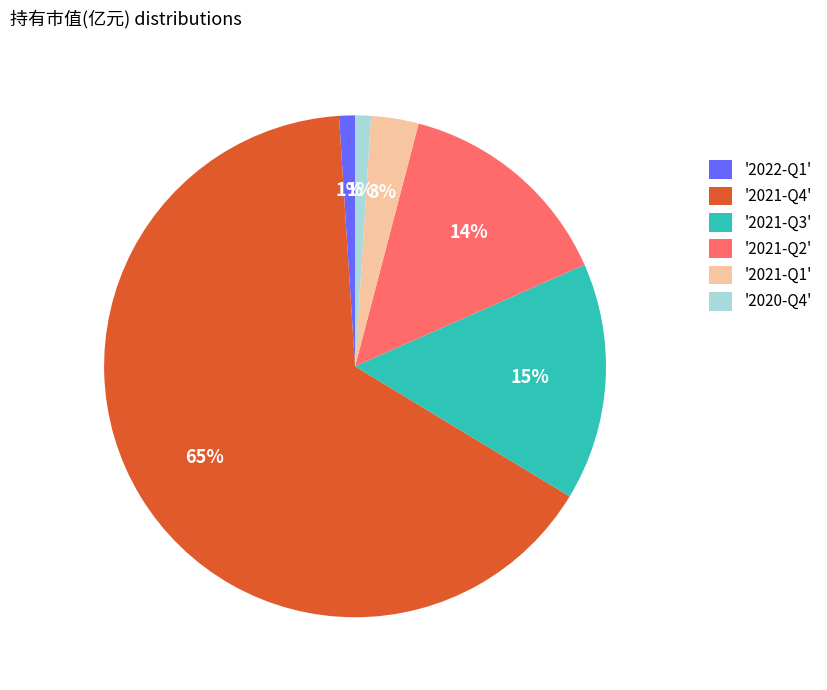

What is the majority slice?

'2021-Q4'